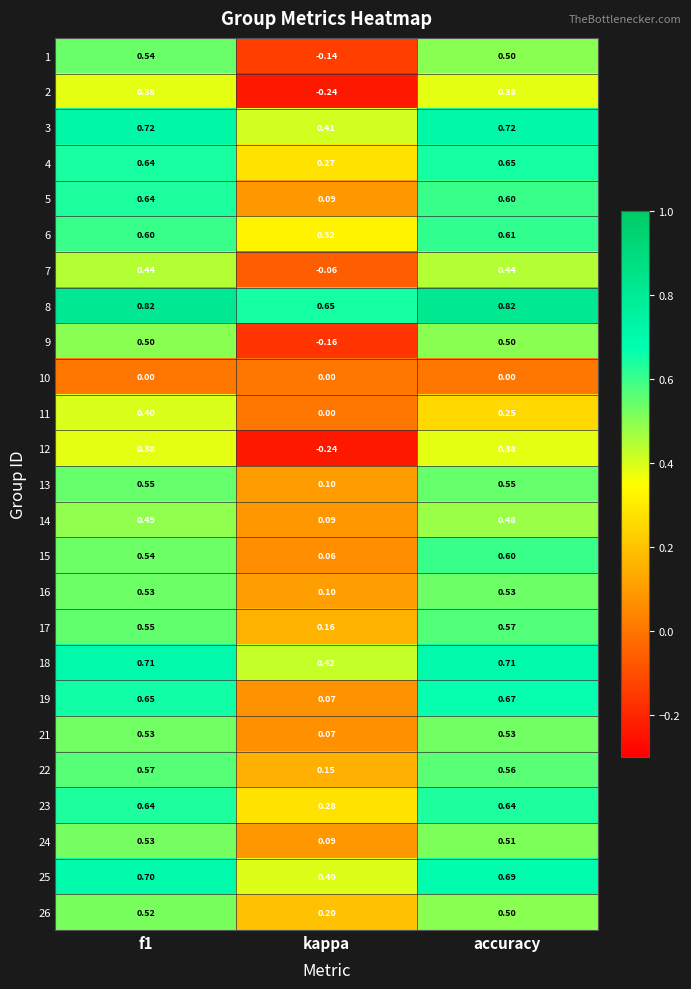

Which category has the lowest value across all series?

kappa